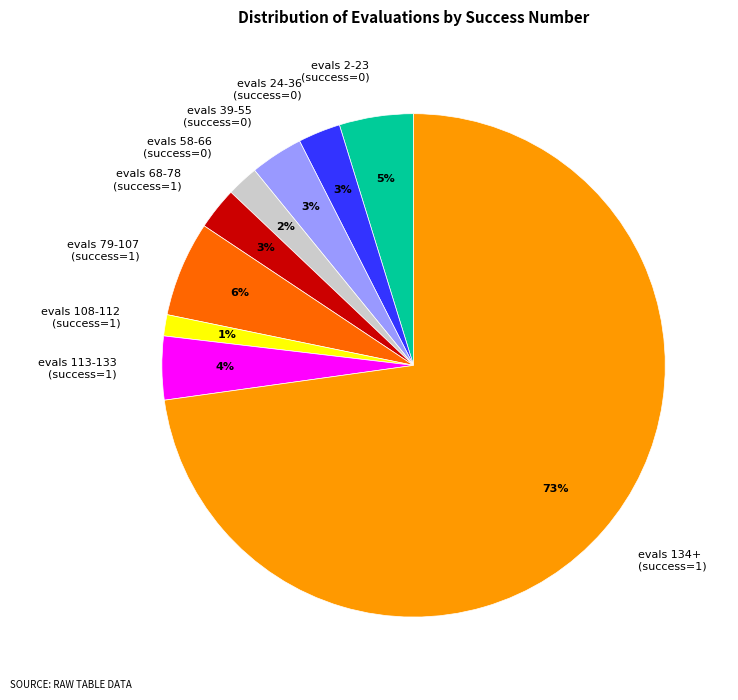

Is the sum of evals 2-23 (success=0) and evals 39-55 (success=0) greater than half?

No